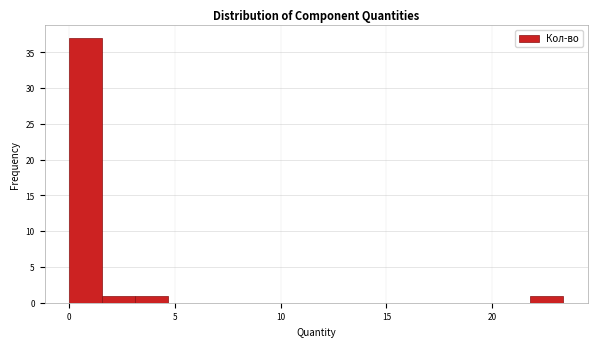

Around what value on the x-axis is the tallest bar? Give the approximate position of its centre, as read against the axis.

1.0